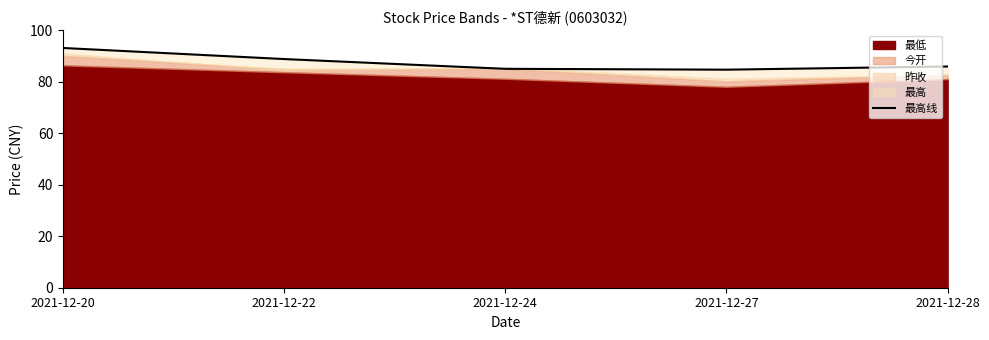

True or false: the data shows 114.4 at 2021-12-28.

False